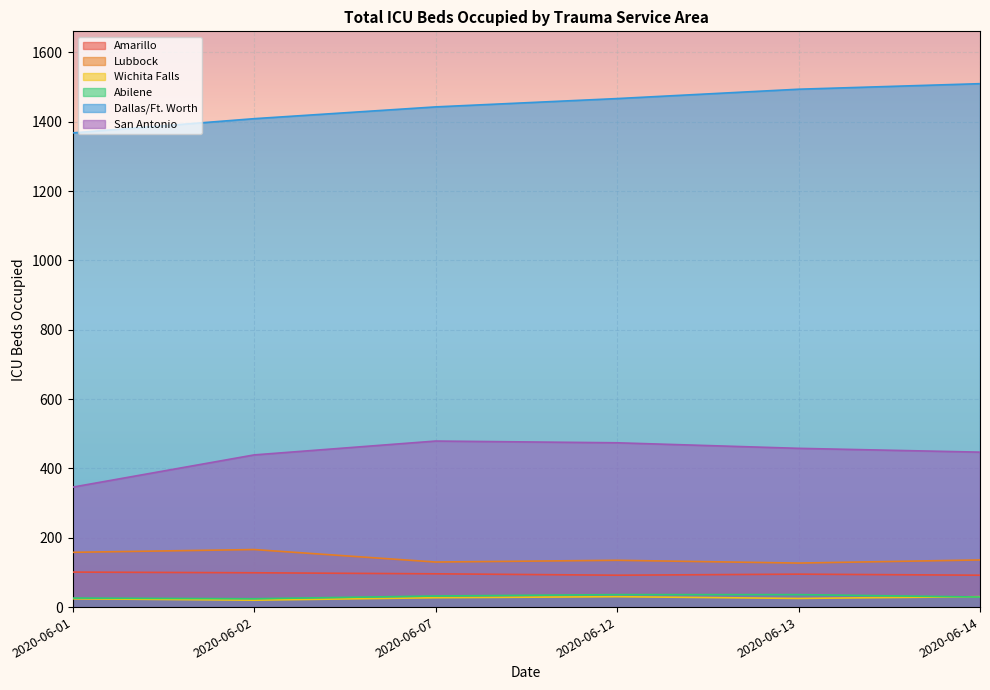

Between 2020-06-02 and 2020-06-14, which series saw the biggest shift?

Dallas/Ft. Worth